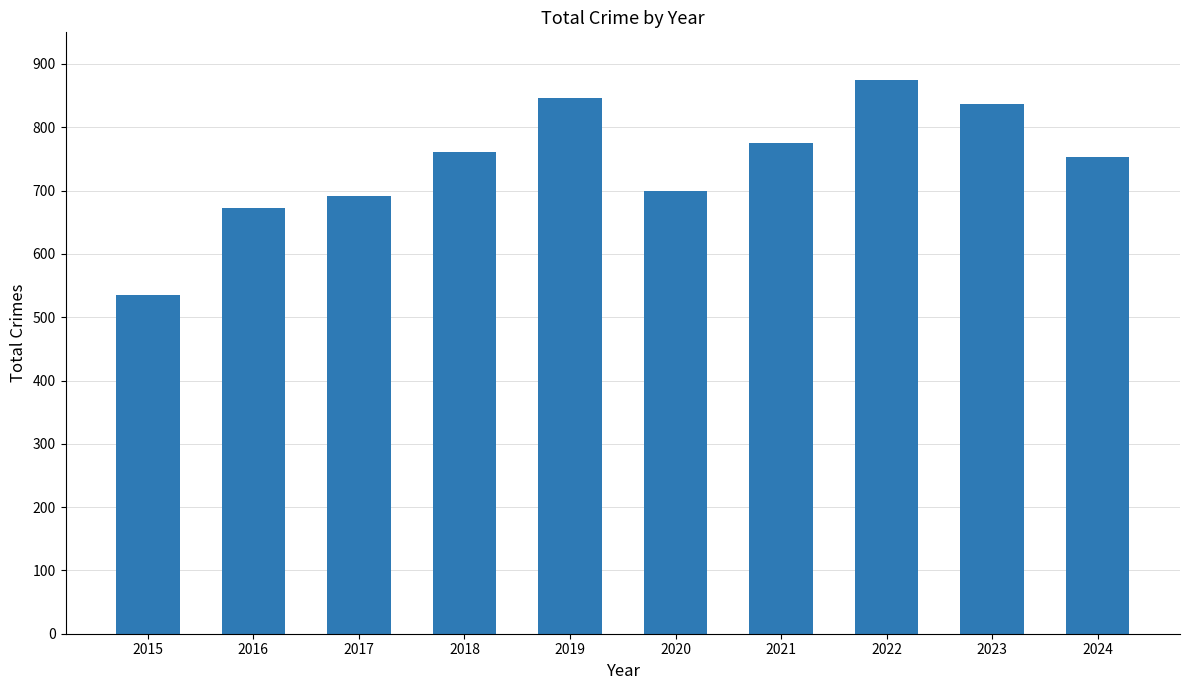

Reading left to right, what are all the values shown in this chart?

535	672	692	761	847	700	775	874	837	753